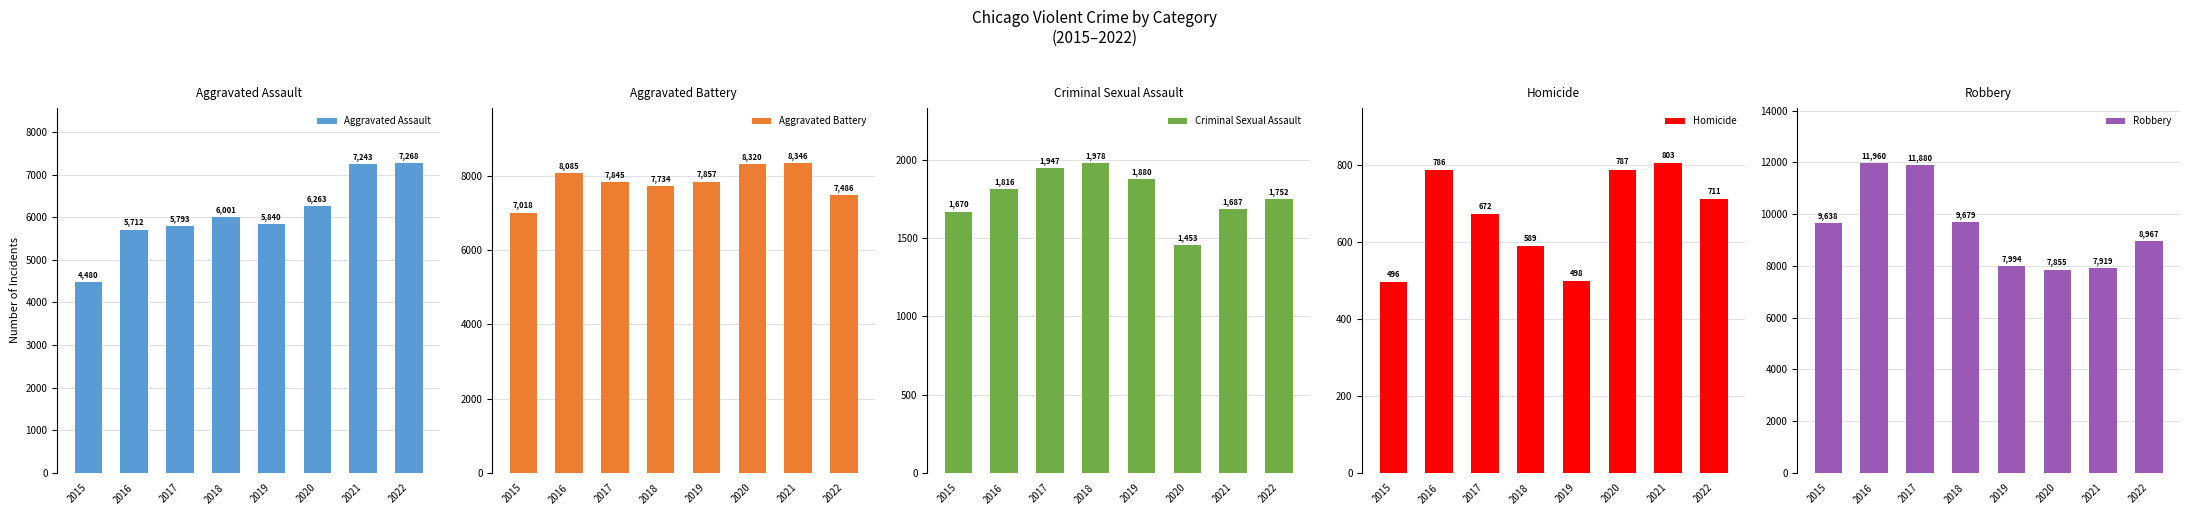

What is the spread (max minus min) of values at 2019?

7496